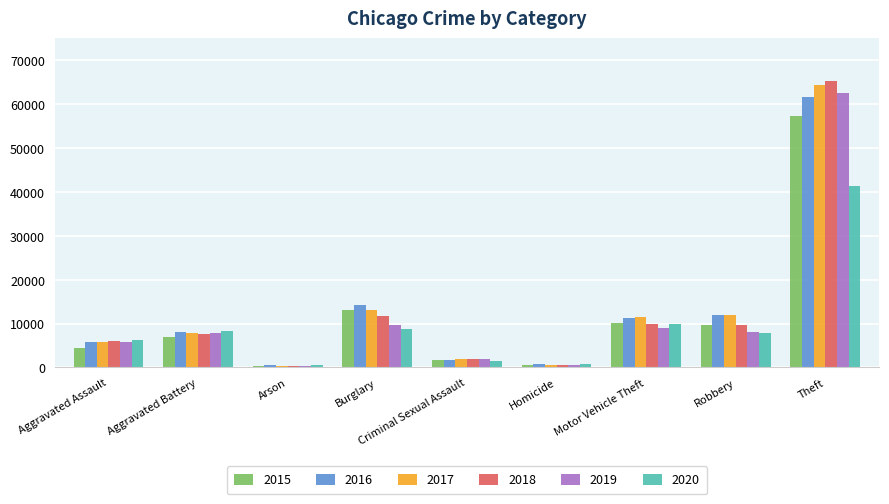

True or false: 2018 has a value of 4759 at Robbery.

False